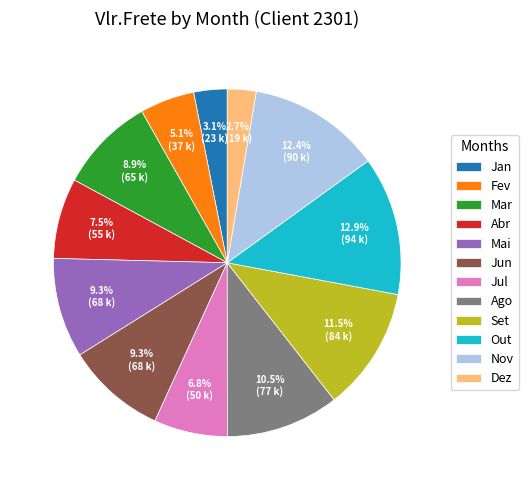

Which slice is the largest?

Out